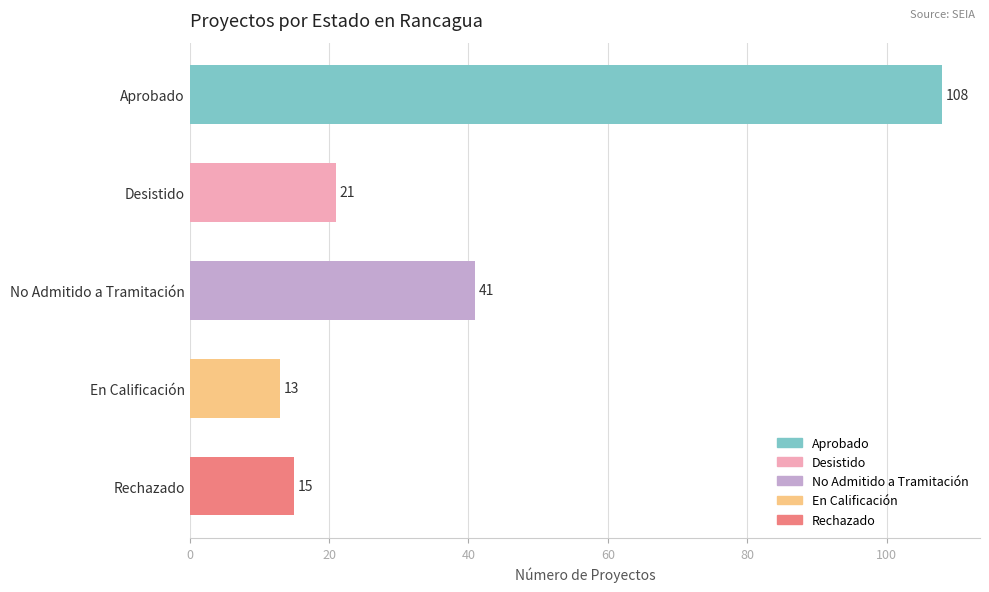

Which label corresponds to the smallest value in the chart?

En Calificación